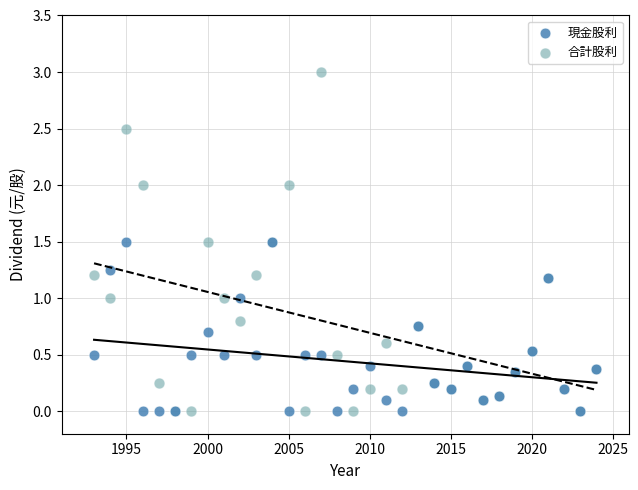

What are all the series names shown in the legend?

現金股利, 合計股利